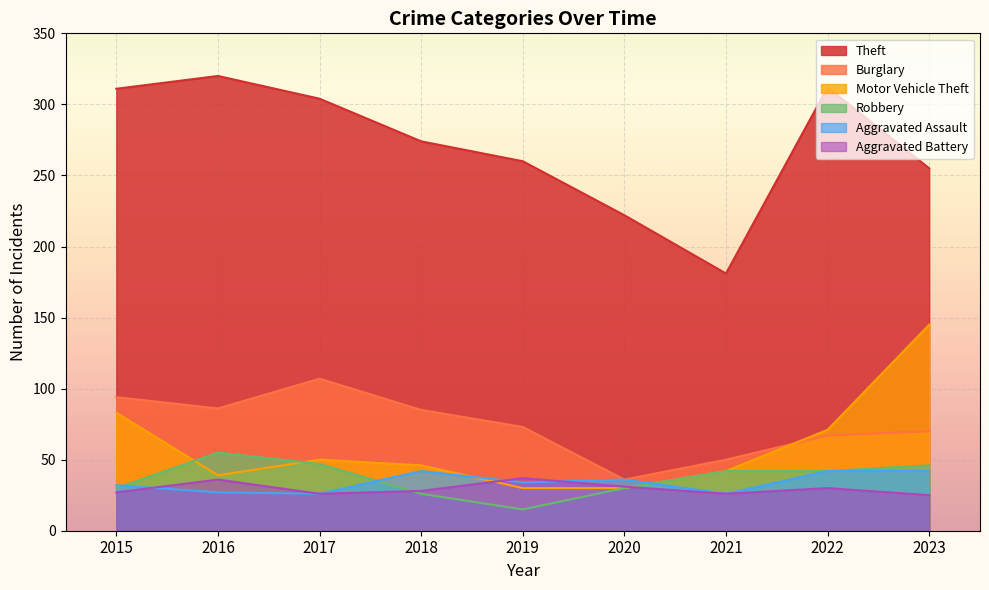

The value of Motor Vehicle Theft at 2022 is 39. True or false?

False